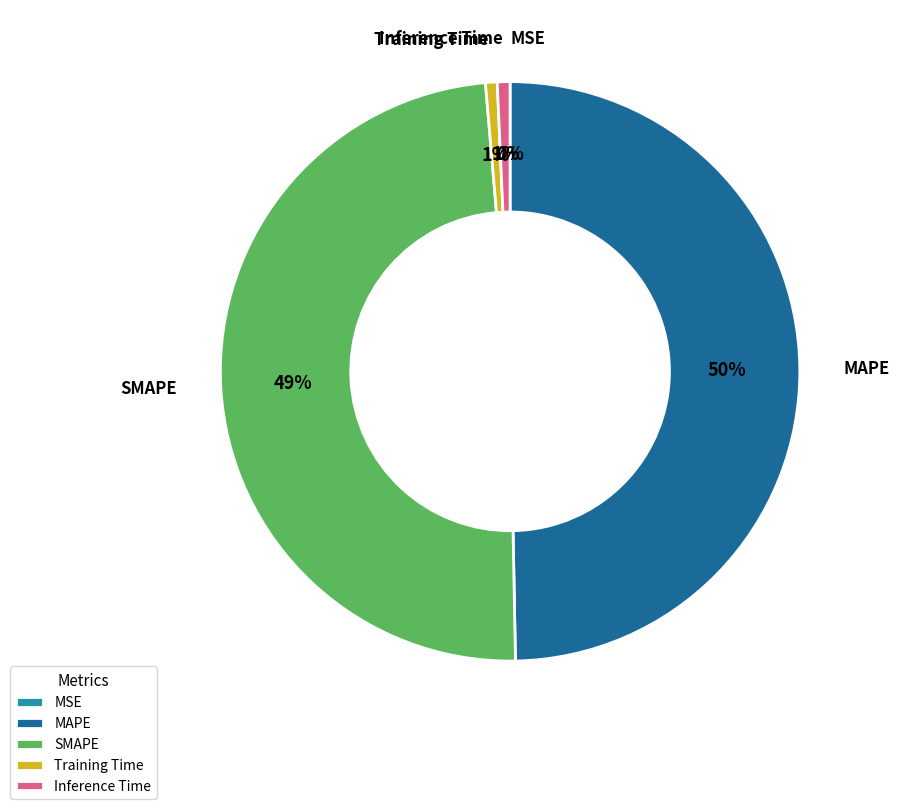

The MAPE slice represents 36% of the pie. True or false?

False